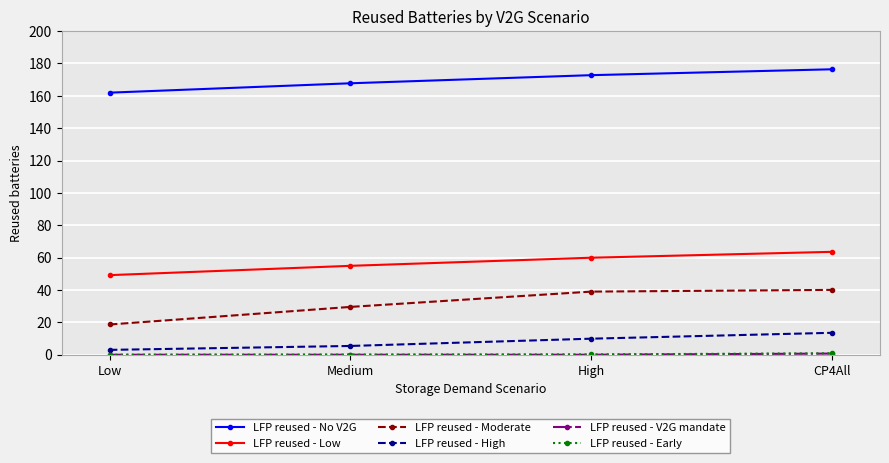

Does the chart have visible grid lines?

Yes